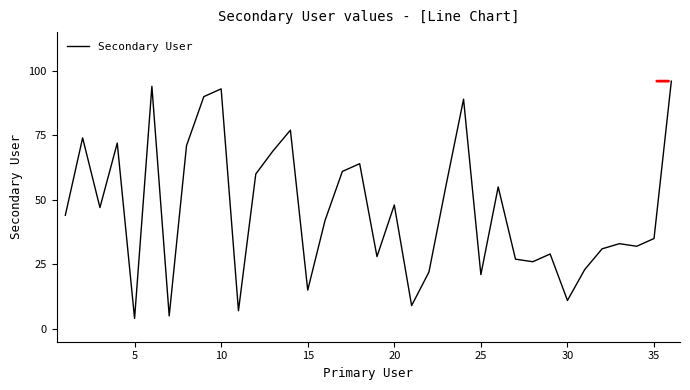

What is the difference between the maximum and minimum values?

92